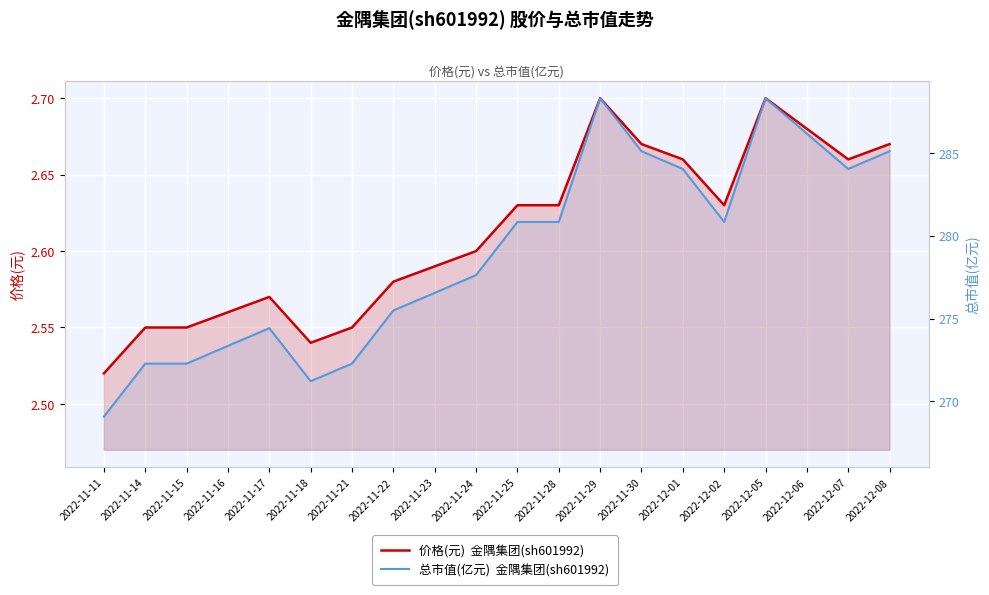

Reading left to right, what are all the values shown in this chart?

价格(元): 2022-11-11=2.5	2022-11-14=2.5	2022-11-15=2.5	2022-11-16=2.6	2022-11-17=2.6	2022-11-18=2.5	2022-11-21=2.5	2022-11-22=2.6	2022-11-23=2.6	2022-11-24=2.6	2022-11-25=2.6	2022-11-28=2.6	2022-11-29=2.7	2022-11-30=2.7	2022-12-01=2.7	2022-12-02=2.6	2022-12-05=2.7	2022-12-06=2.7	2022-12-07=2.7	2022-12-08=2.7
总市值(亿元): 2022-11-11=269.1	2022-11-14=272.3	2022-11-15=272.3	2022-11-16=273.4	2022-11-17=274.4	2022-11-18=271.2	2022-11-21=272.3	2022-11-22=275.5	2022-11-23=276.6	2022-11-24=277.6	2022-11-25=280.8	2022-11-28=280.8	2022-11-29=288.3	2022-11-30=285.1	2022-12-01=284.0	2022-12-02=280.8	2022-12-05=288.3	2022-12-06=286.2	2022-12-07=284.0	2022-12-08=285.1